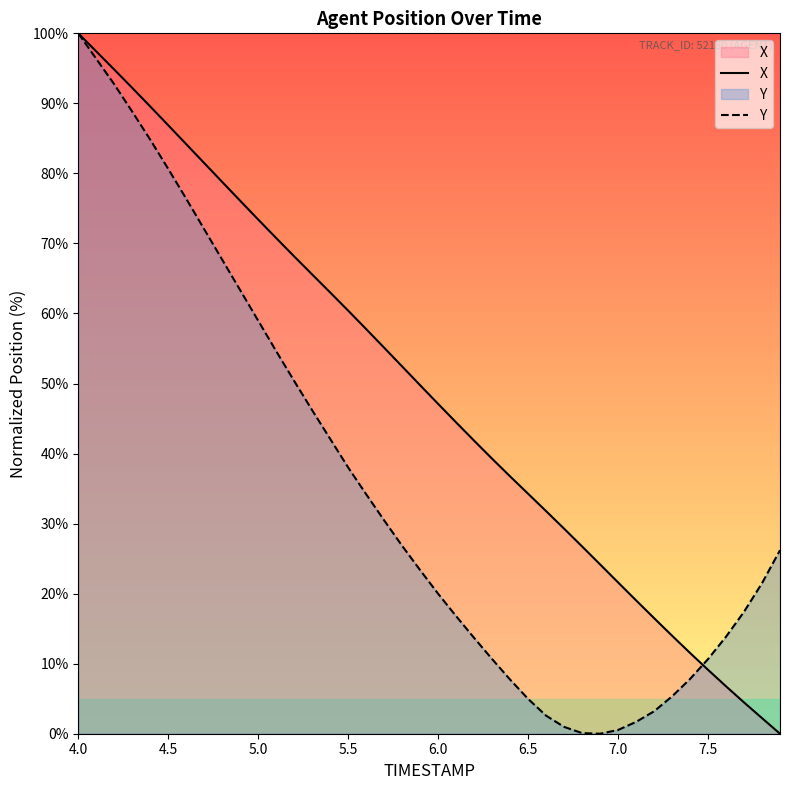

Is it true that X equals 18.7 at 6.5?

False